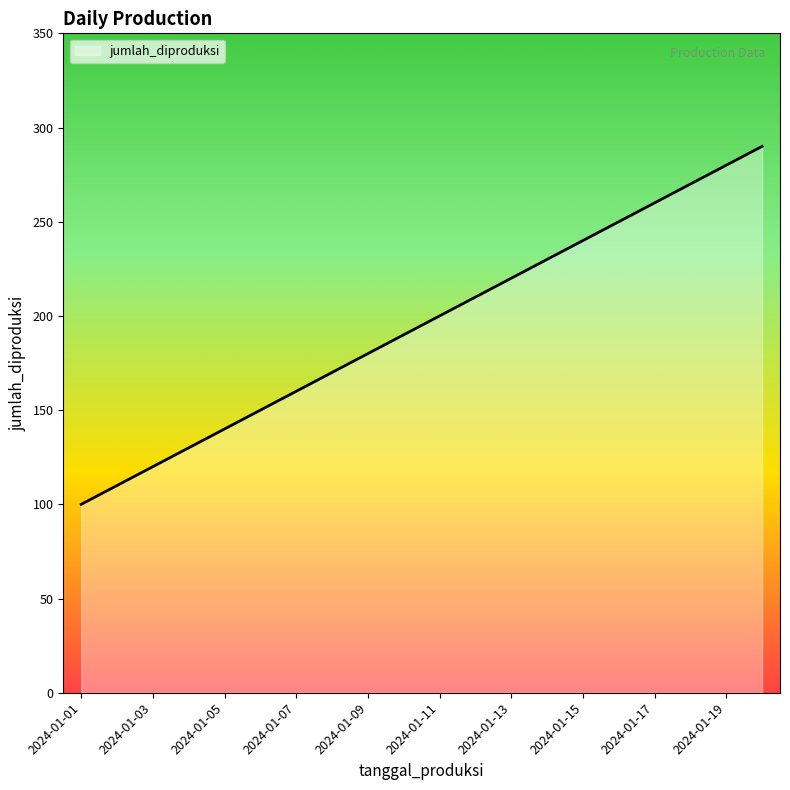

What is the smallest value displayed?

100